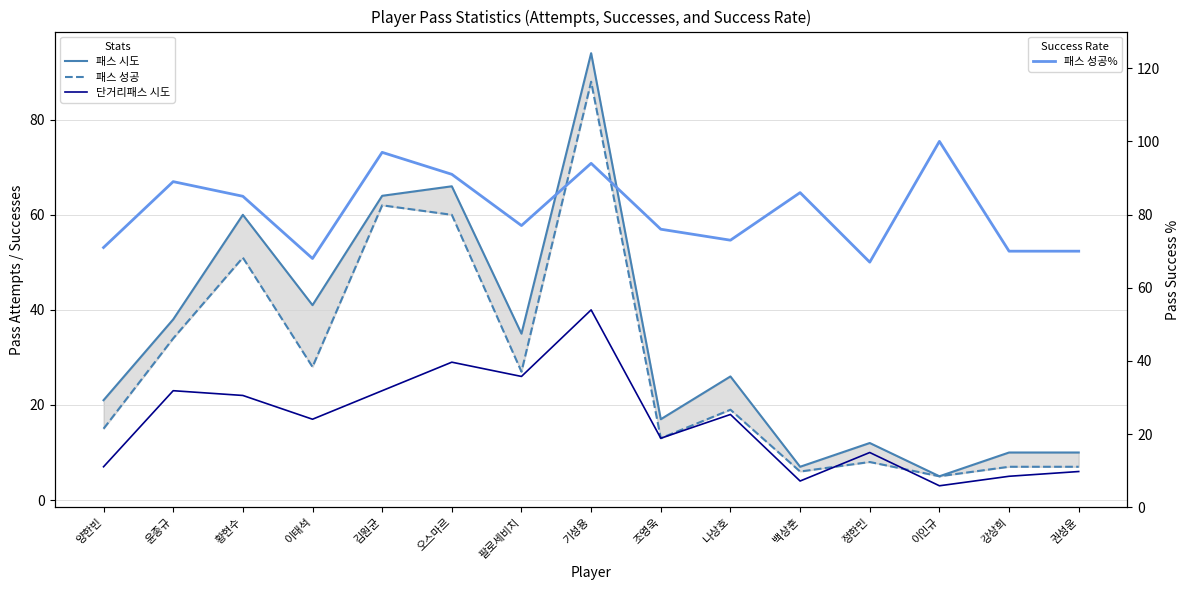

How many lines are shown in the chart?

4